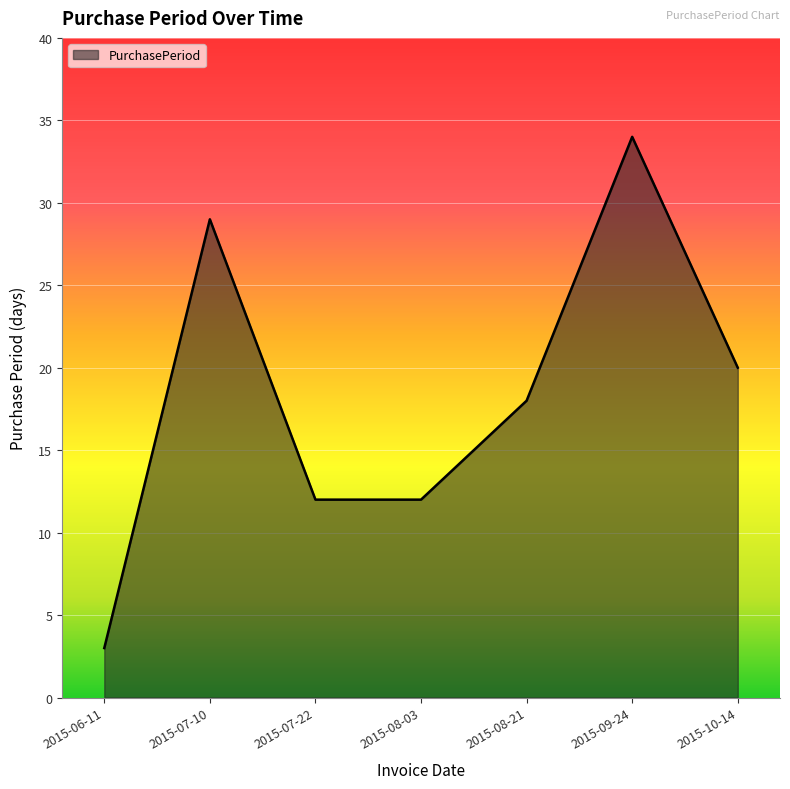

Is it true that the value at 2015-09-24 is 55?

False